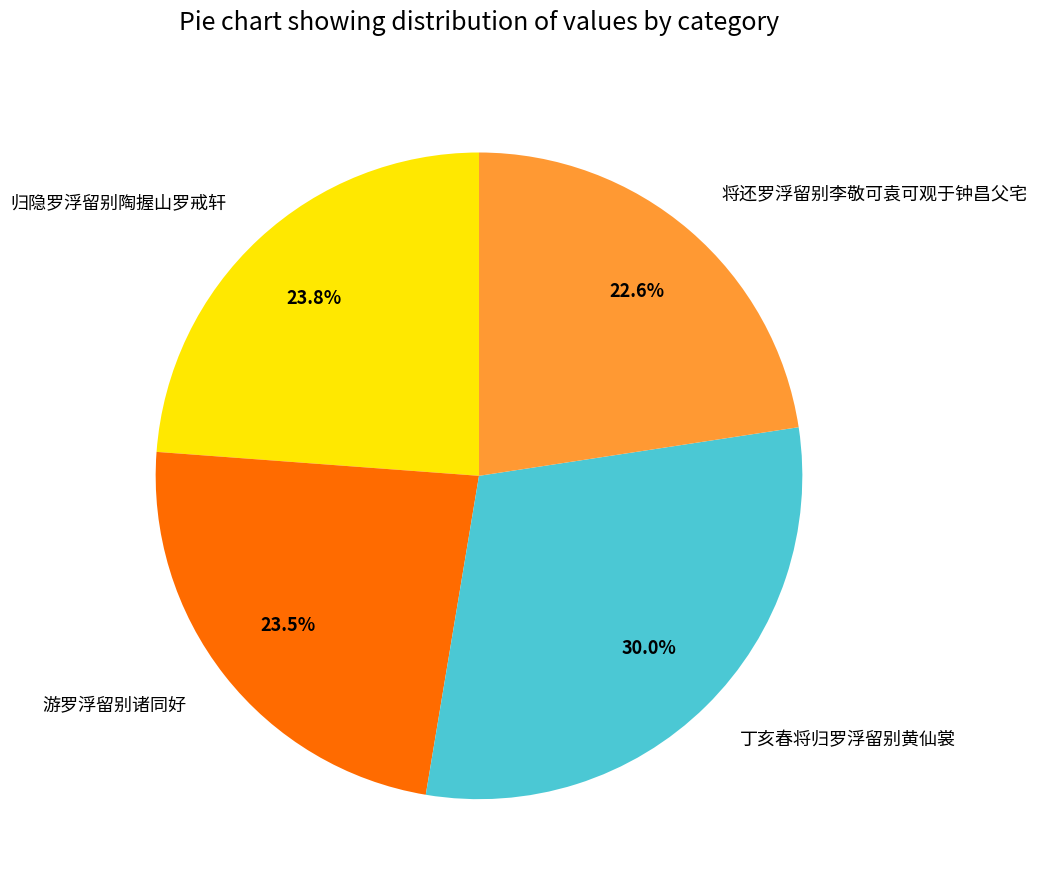

To the nearest percent, what is the difference between the largest and smallest slice percentages?

7%